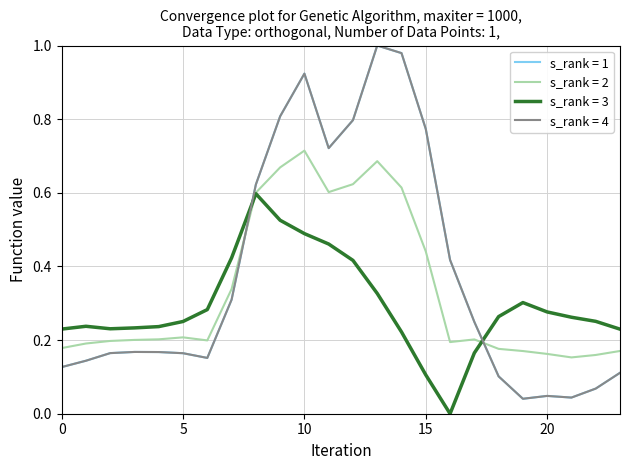

Rank the categories by s_rank = 2 value from lowest to highest.

21, 22, 20, 19, 23, 18, 0, 1, 16, 2, 6, 3, 17, 4, 5, 7, 15, 8, 11, 14, 12, 9, 13, 10